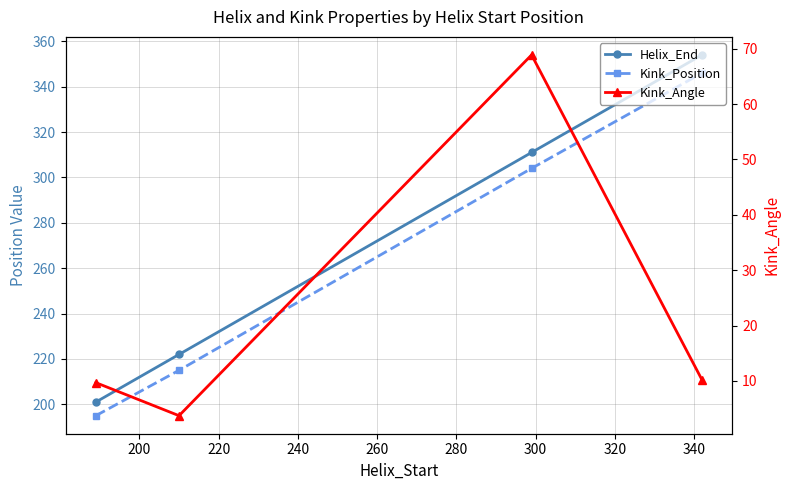

True or false: Kink_Position and Helix_End cross at least once.

False